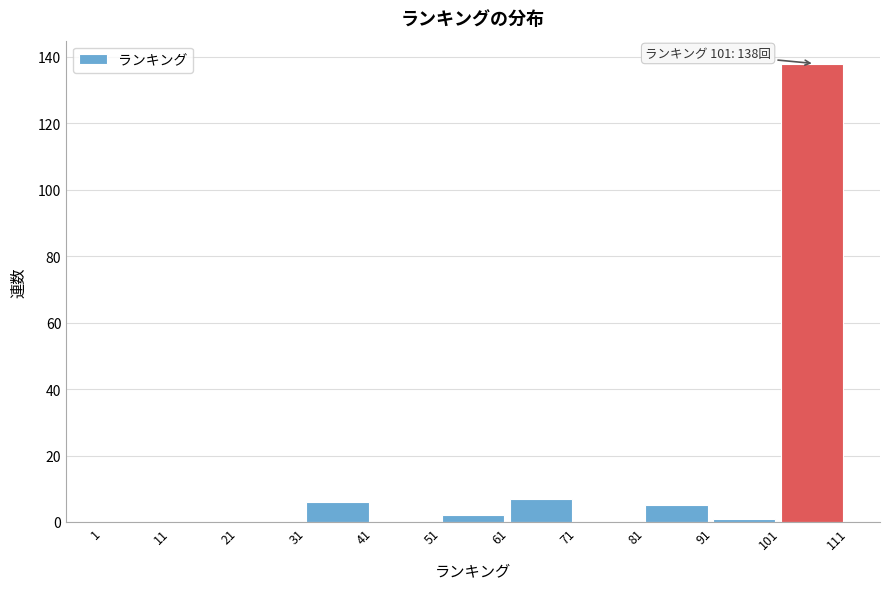

Over which range of the x-axis is the bar tallest?

101 to 111